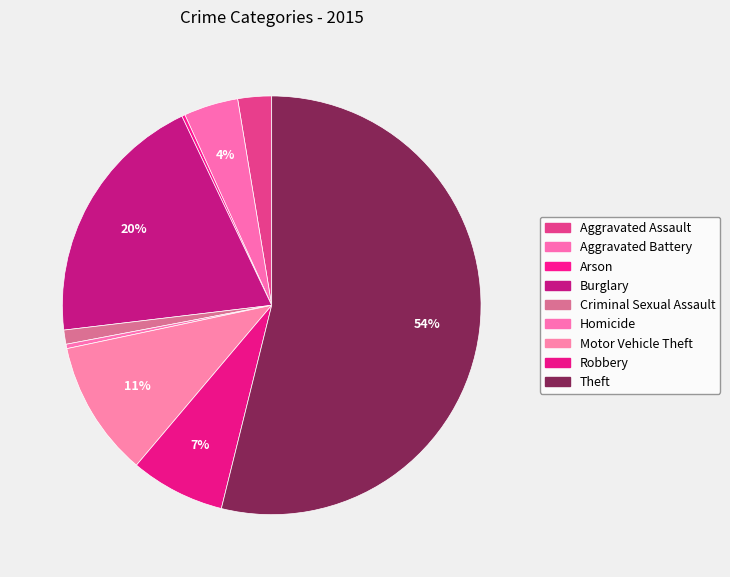

Rank the categories by value from highest to lowest.

Theft, Burglary, Motor Vehicle Theft, Robbery, Aggravated Battery, Aggravated Assault, Criminal Sexual Assault, Homicide, Arson